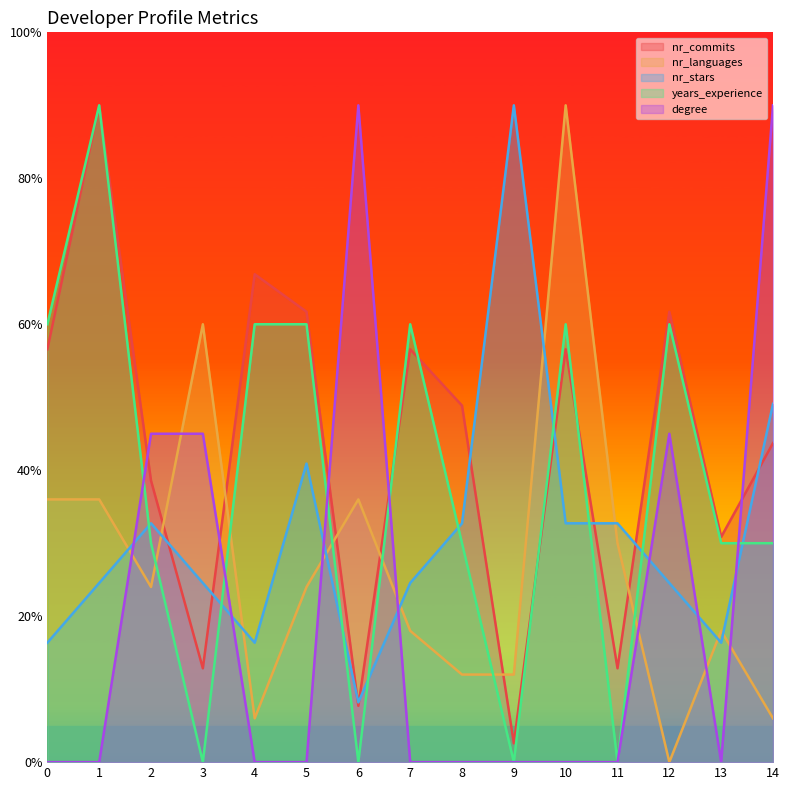

How many data points in degree are above 0?

5